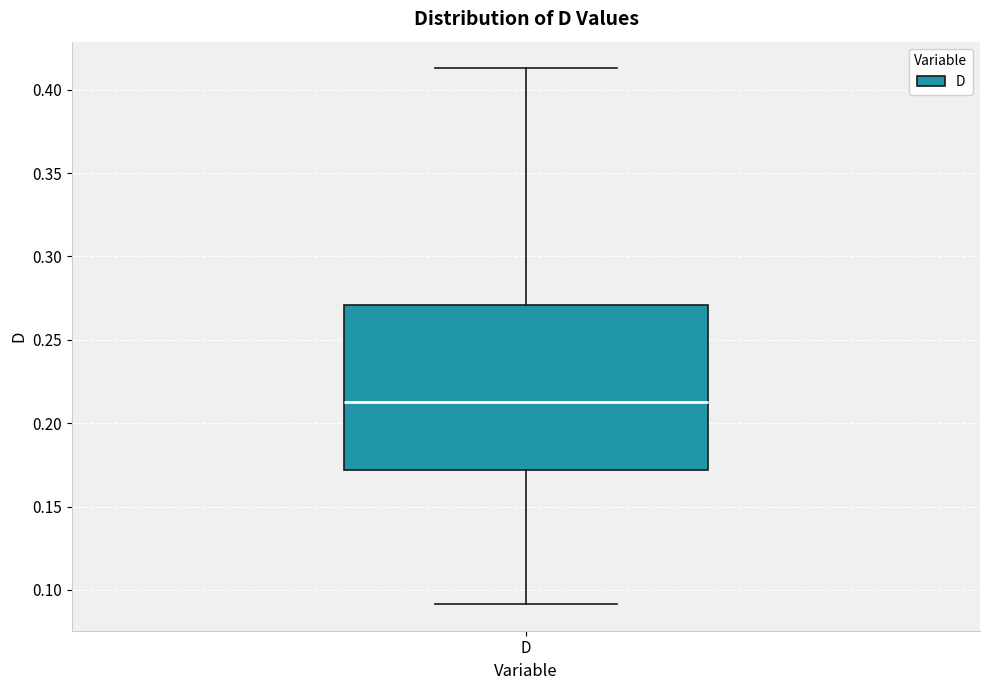

Transcribe this box plot: give where the median line is, the range the box spans, and where the two whiskers end, as read against the y-axis. The values are not printed on the chart, so give them approximately, as read against the axis.

median 0.215, box 0.170 to 0.270, whiskers 0.090 to 0.415